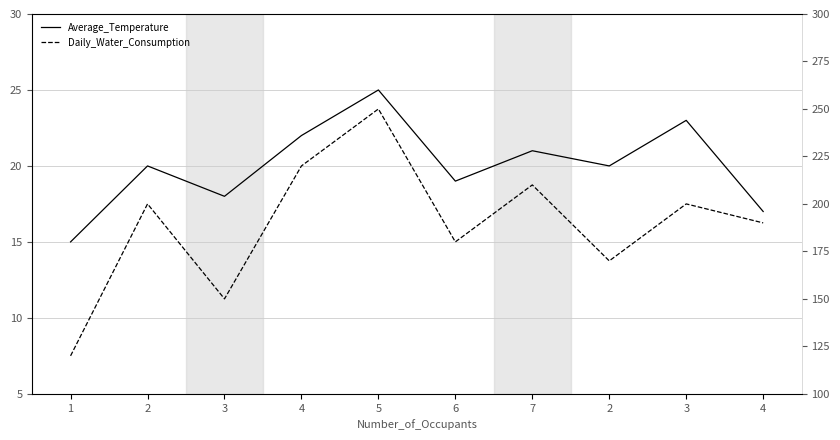

Rank the series by their average value, from lowest to highest.

Average_Temperature, Daily_Water_Consumption